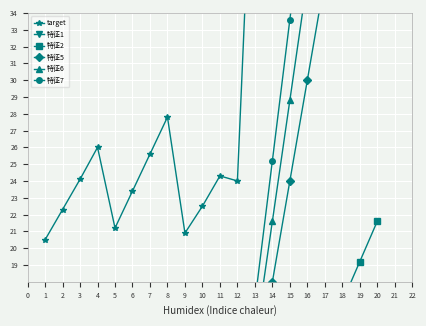

At which category does 特征2 reach its first local peak?

3